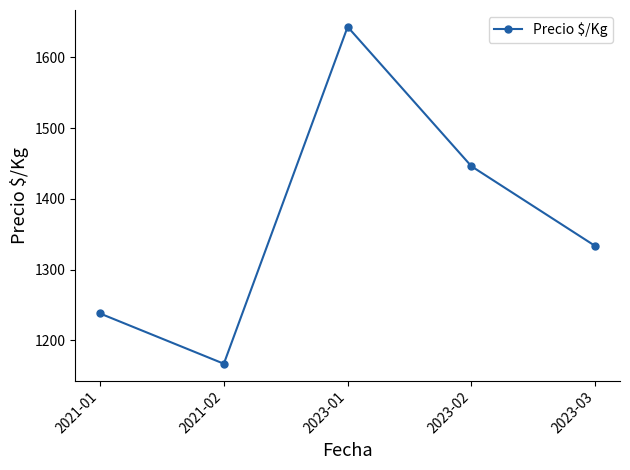

Rank the categories by value from highest to lowest.

2023-01, 2023-02, 2023-03, 2021-01, 2021-02